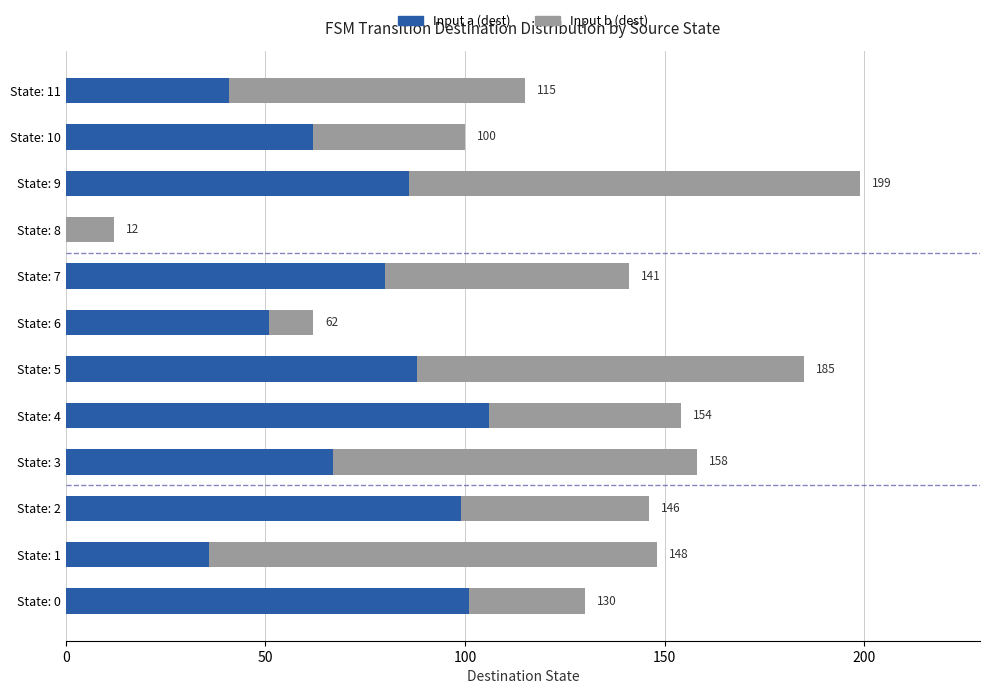

Reading right to left, transcribe all the data shown in this chart.

Input a (dest): 41	62	86	0	80	51	88	106	67	99	36	101
Input b (dest): 74	38	113	12	61	11	97	48	91	47	112	29